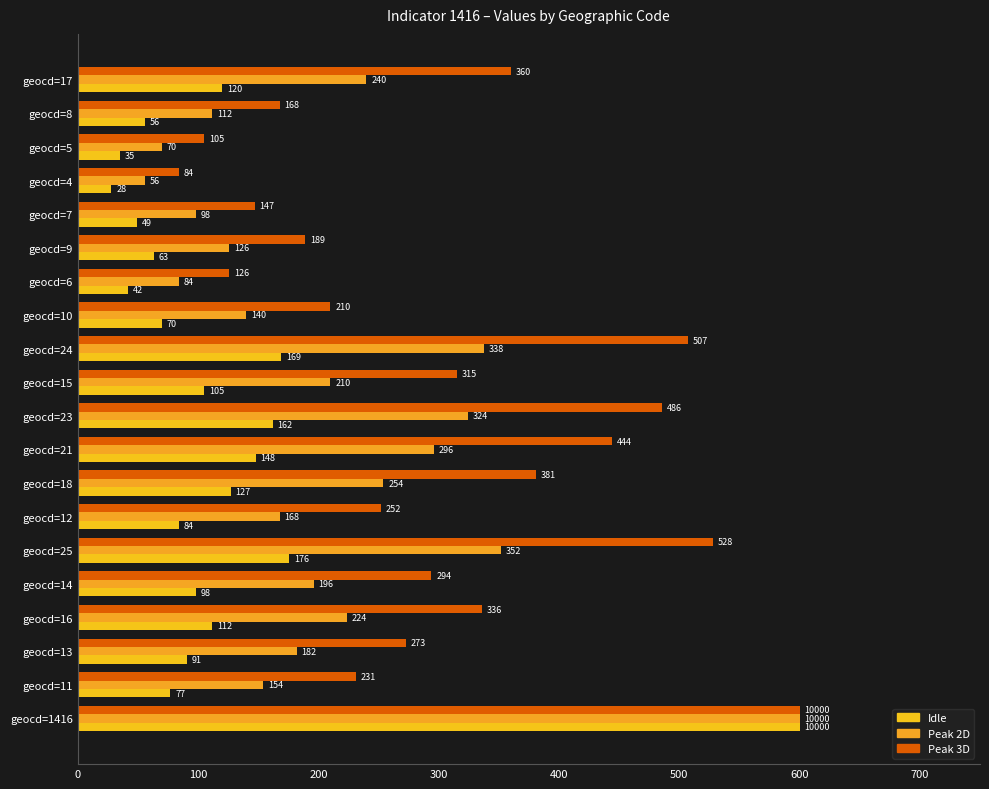

What is the label of the 4th bar from the right?

geocd=4